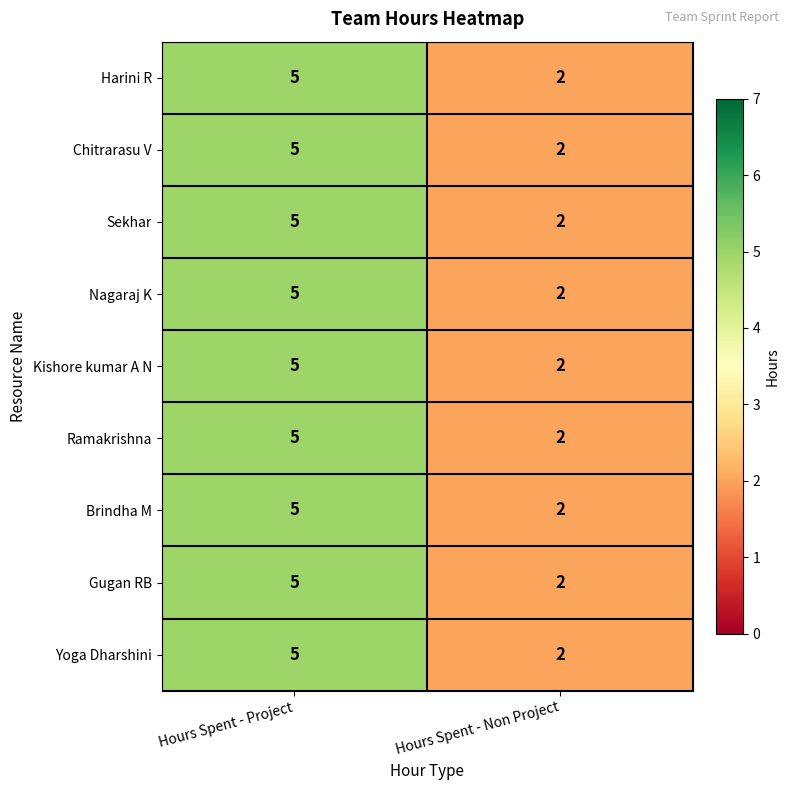

The value of Chitrarasu V at Hours Spent - Project is 5. True or false?

True